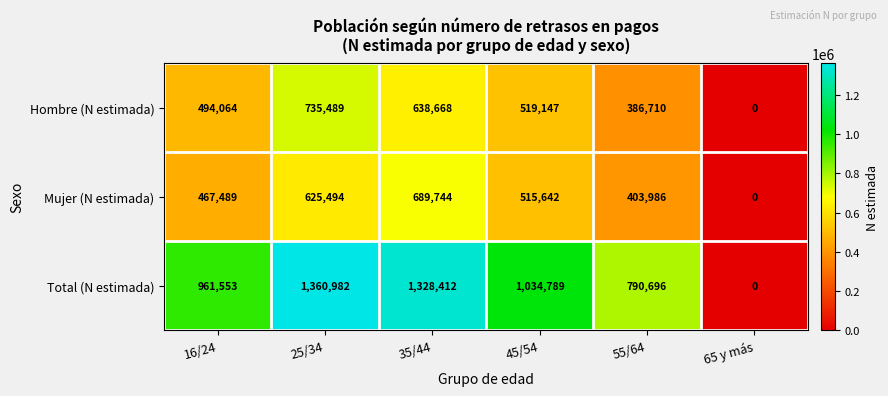

Reading right to left, extract all data points from this chart.

Hombre (N estimada): 0	386710	519147	638668	735489	494064
Mujer (N estimada): 0	403986	515642	689744	625494	467489
Total (N estimada): 0	790696	1034789	1328412	1360982	961553